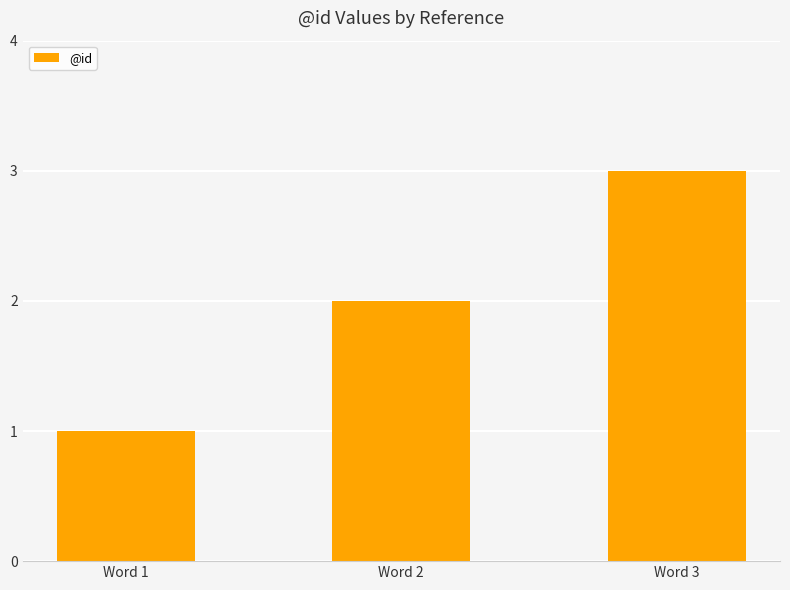

What is the change in value from Word 1 to Word 3?

+2